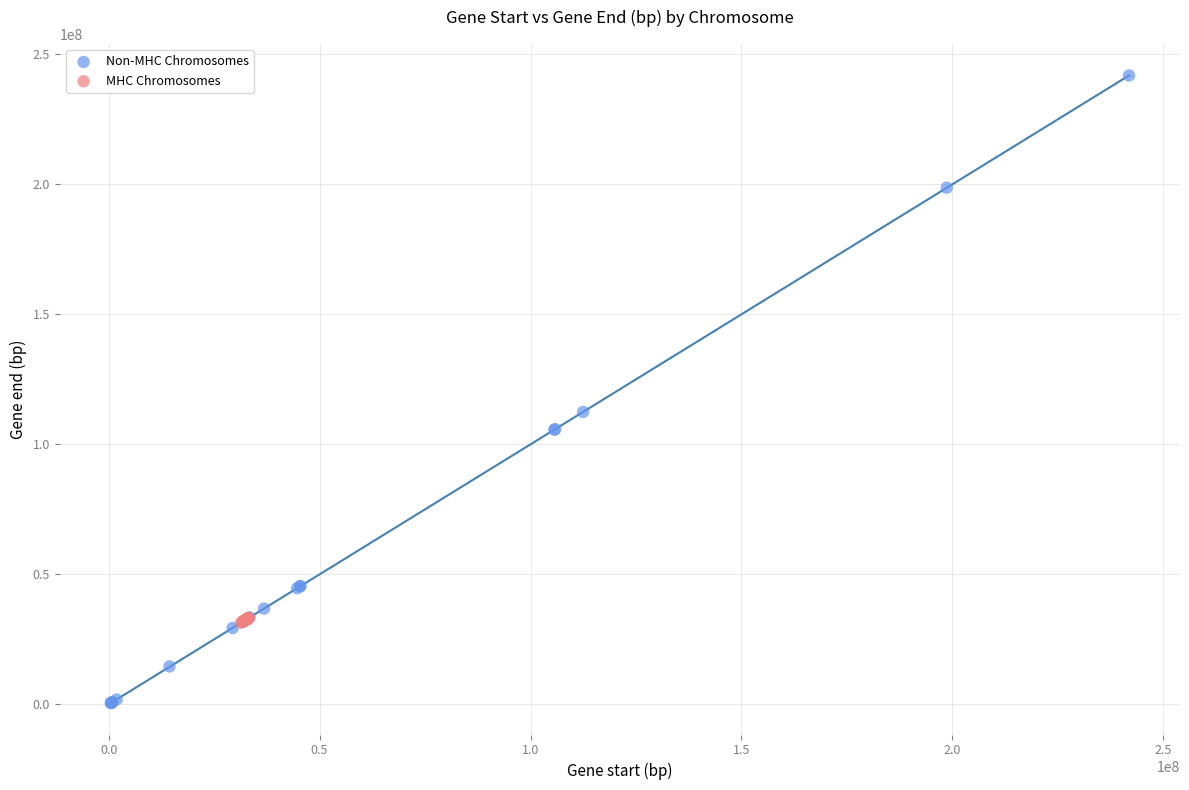

What are all the series names shown in the legend?

Non-MHC Chromosomes, MHC Chromosomes